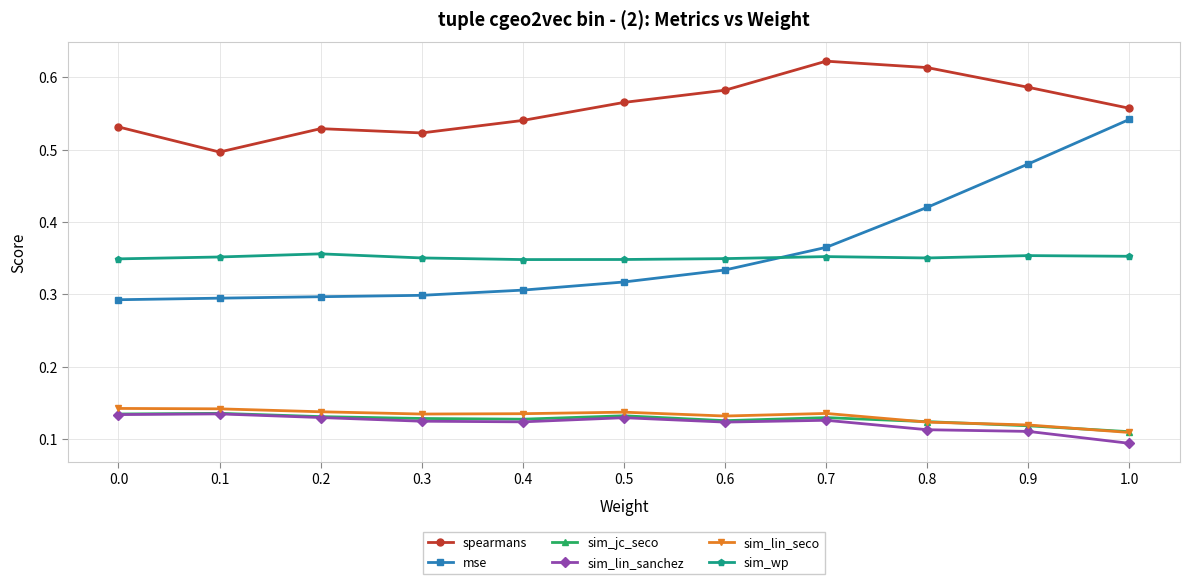

At which label is sim_lin_sanchez closest to 0?

1.0